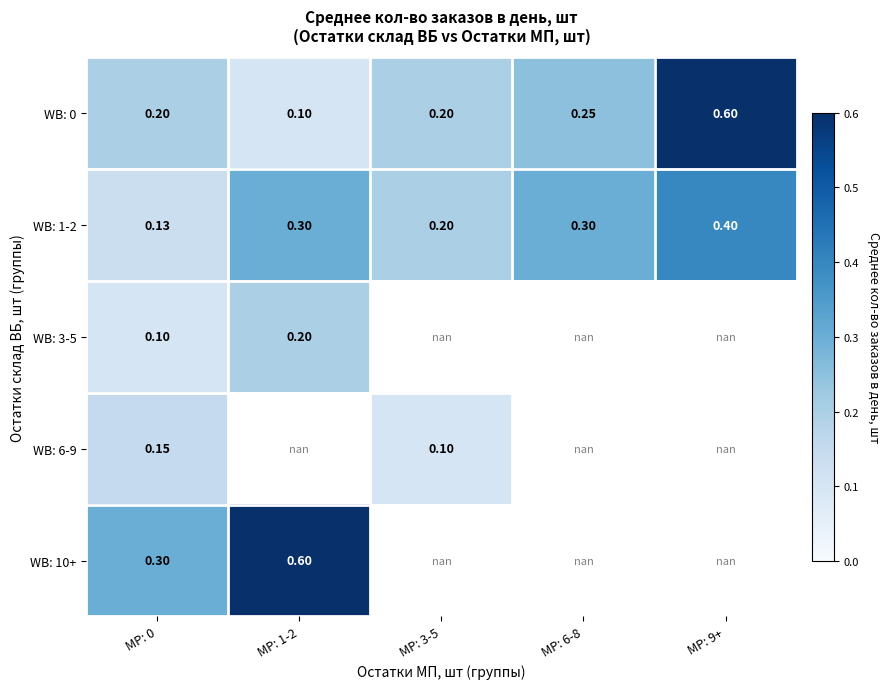

At MP: 0, list the series in order from smallest to largest.

WB: 3-5, WB: 1-2, WB: 6-9, WB: 0, WB: 10+